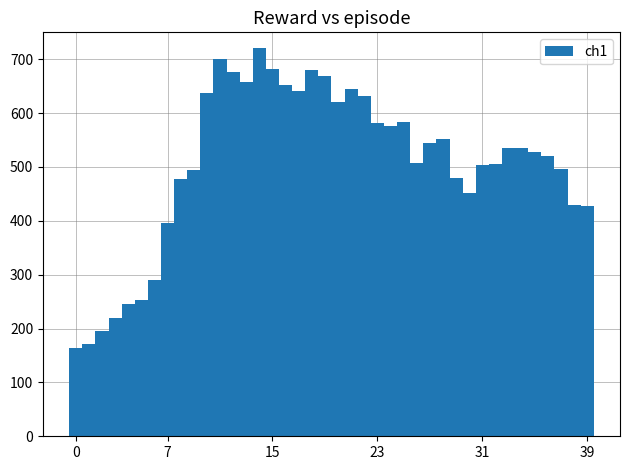

What is the difference between the second highest and minimum values?

536